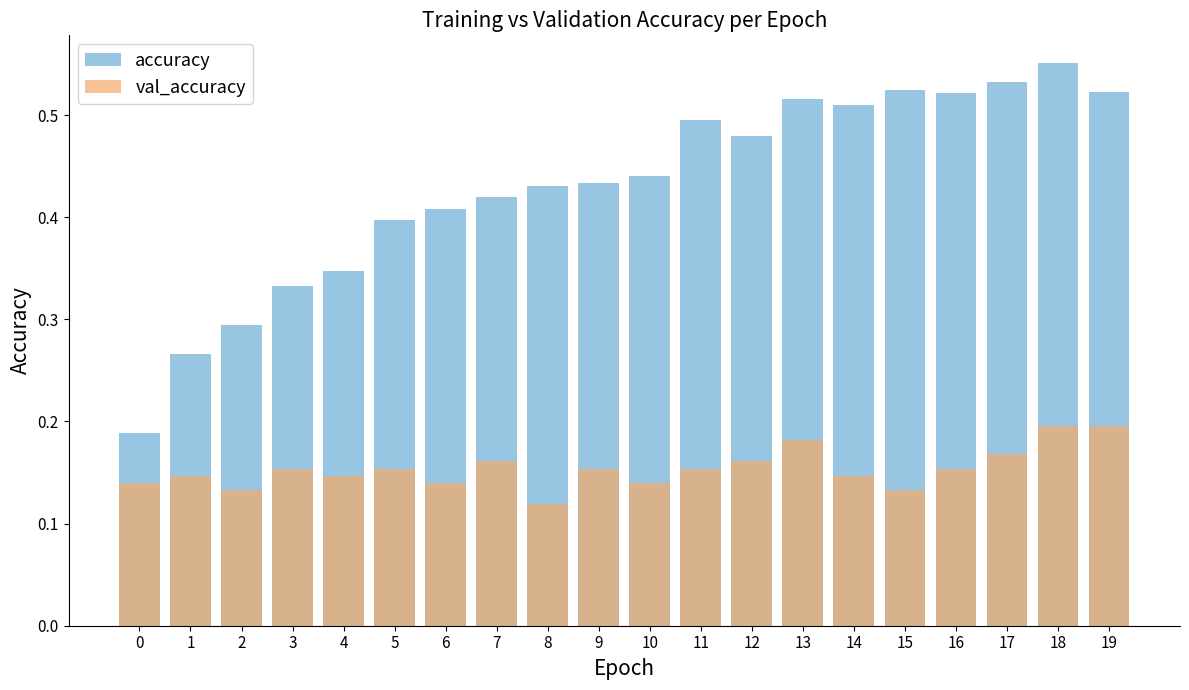

Which series changed the most between 14 and 15?

accuracy